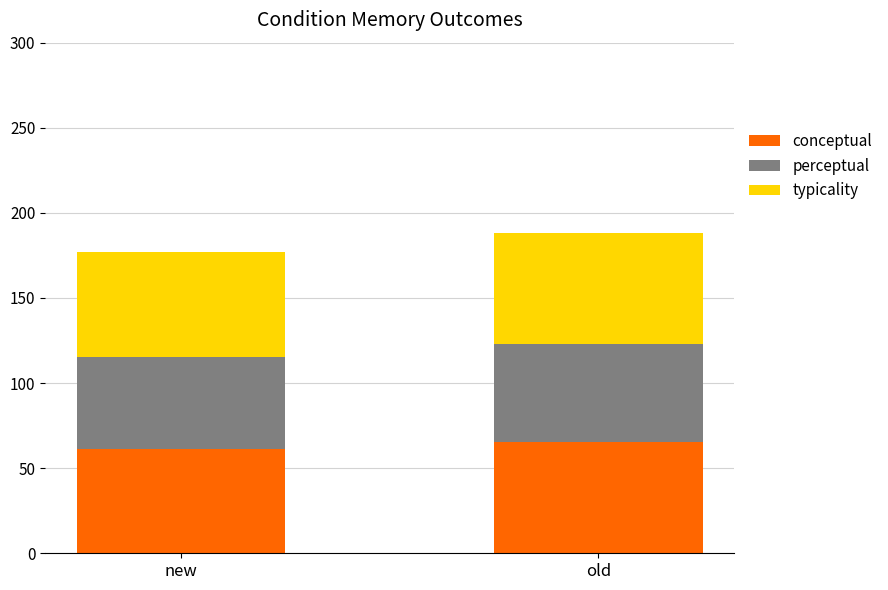

True or false: conceptual has a value of 37.5 at new.

False